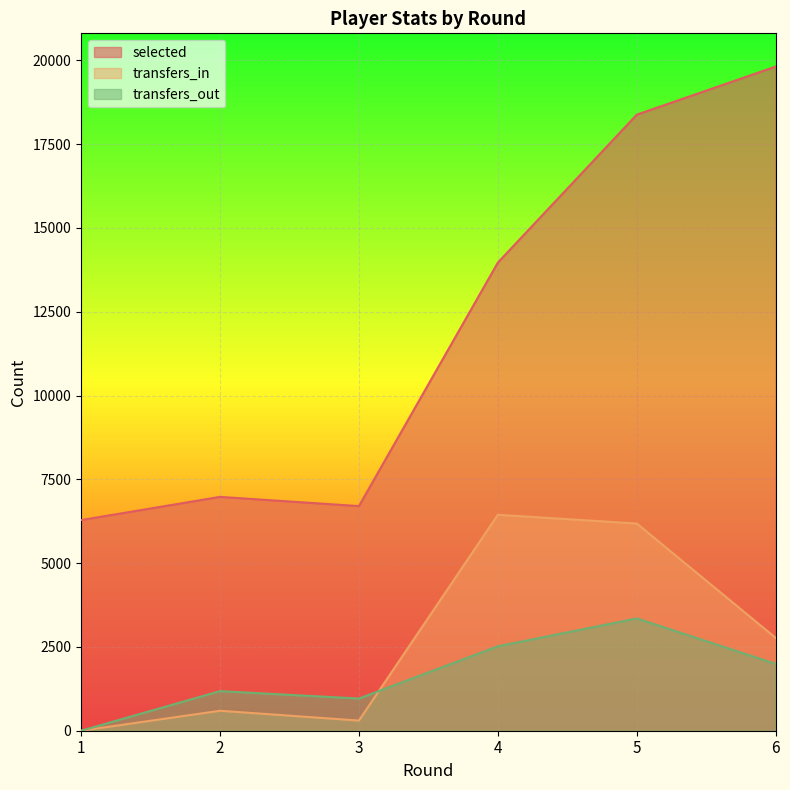

What is the maximum value for transfers_out?

3350